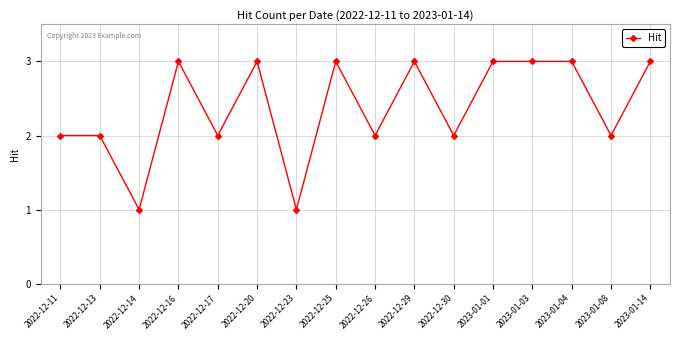

What is the greatest value displayed?

3